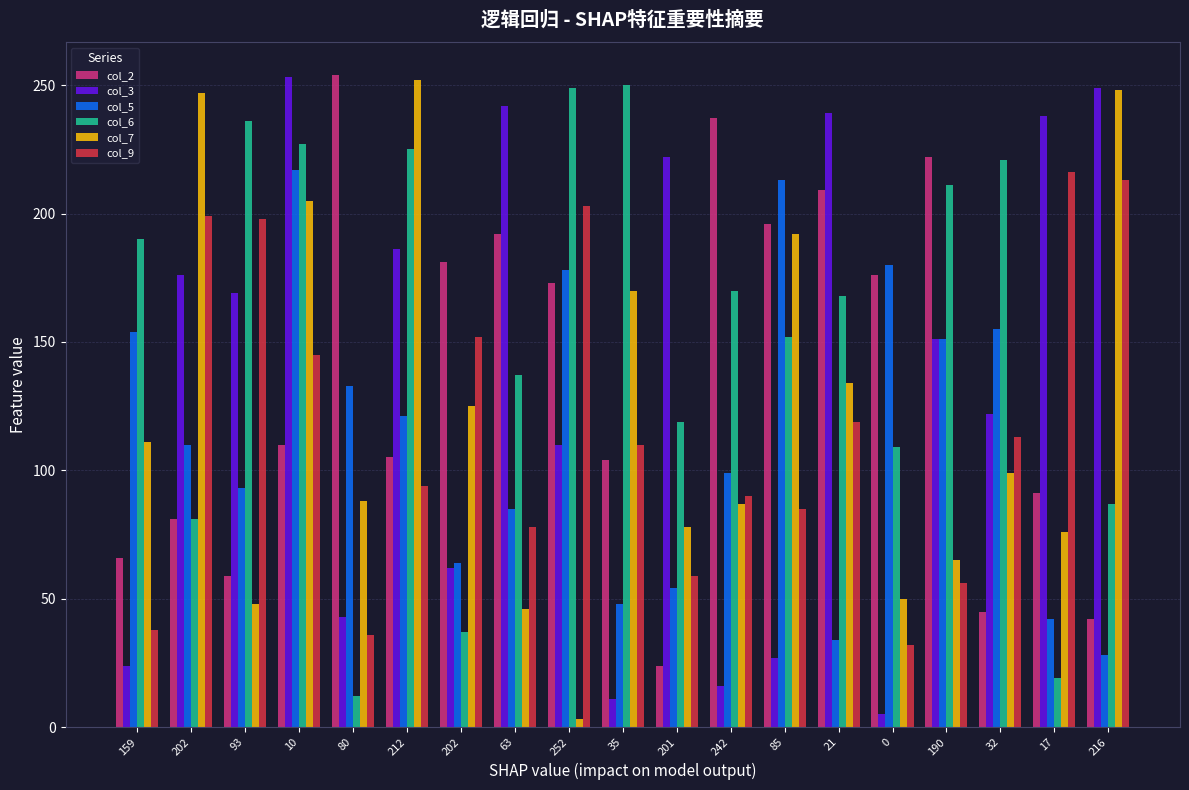

What is the smallest value displayed?

3